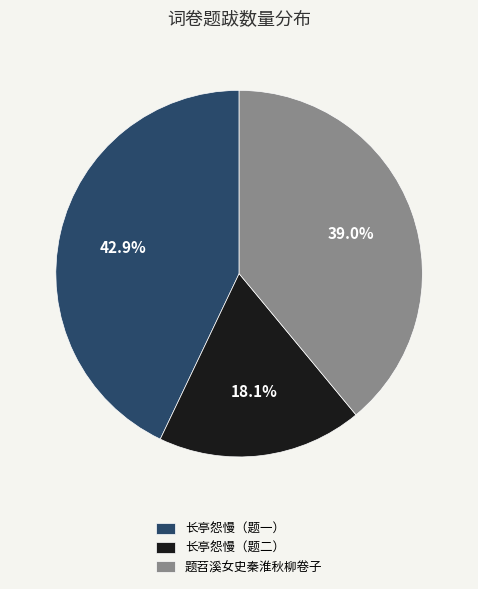

Does any single category account for the majority?

No